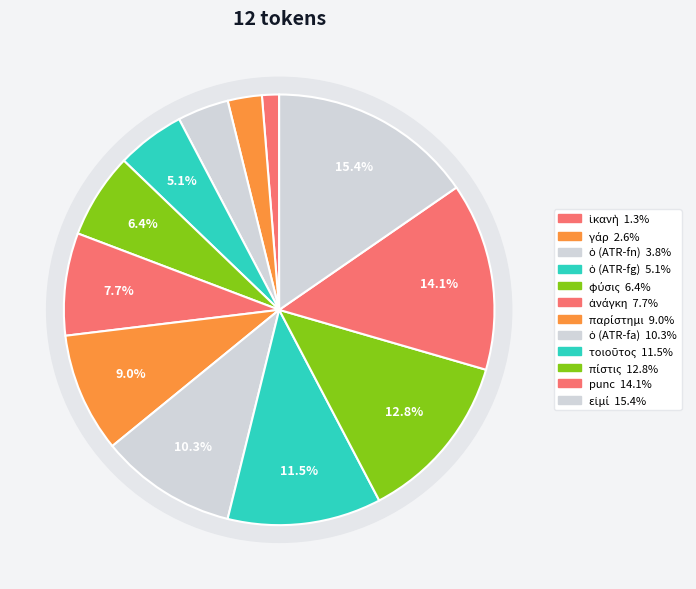

To the nearest percent, what is the combined percentage of punc and ὁ (ATR-fg)?

19%